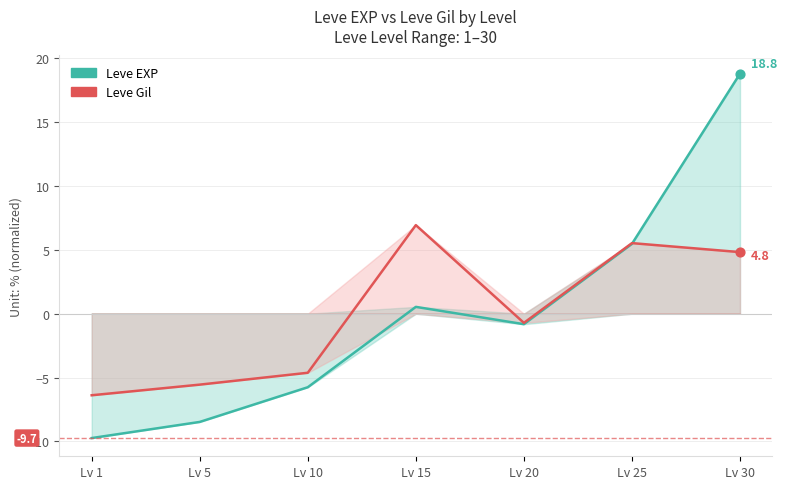

What is the total value across all series at Lv 30?

23.6